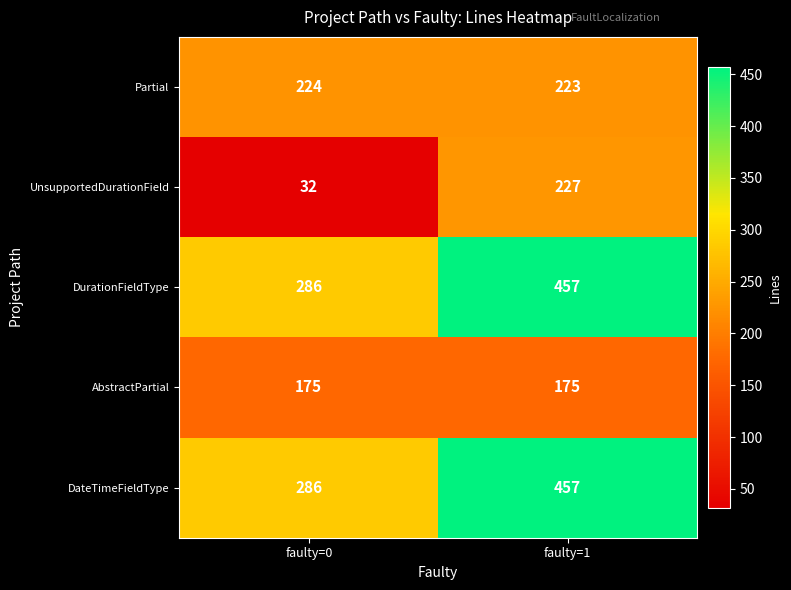

Which label corresponds to the largest value in the chart?

faulty=1